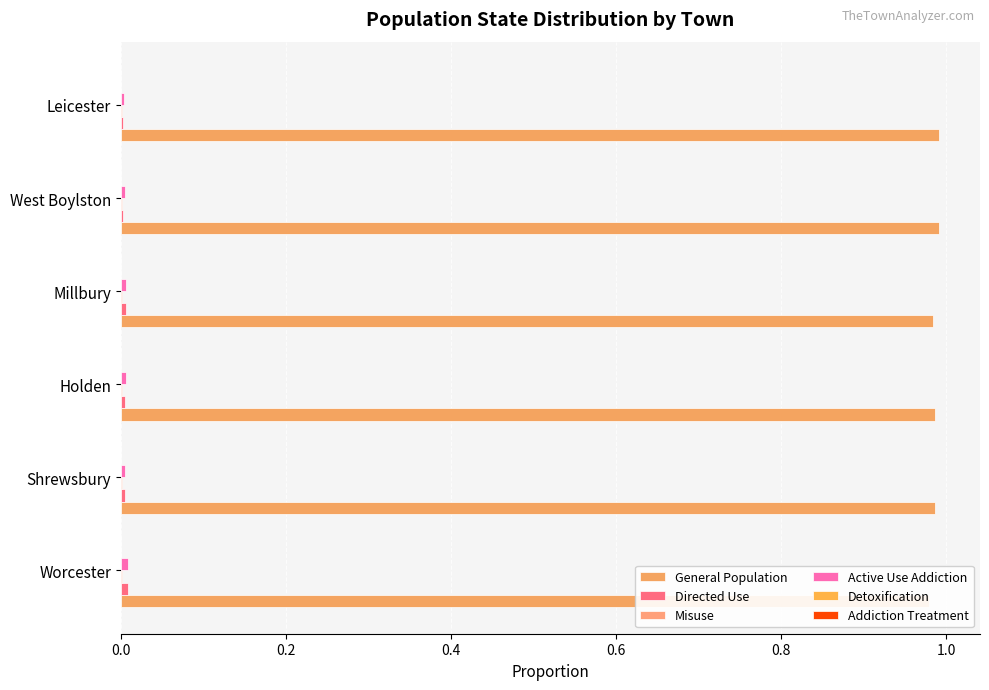

Is it true that Detoxification equals 0.0 at Shrewsbury?

True